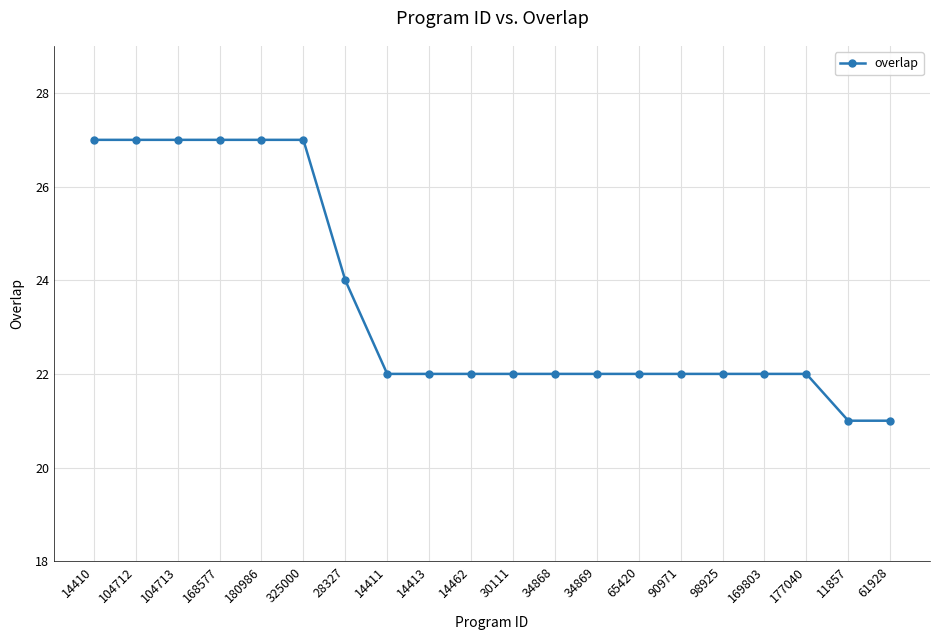

What position from the right is 14462?

11